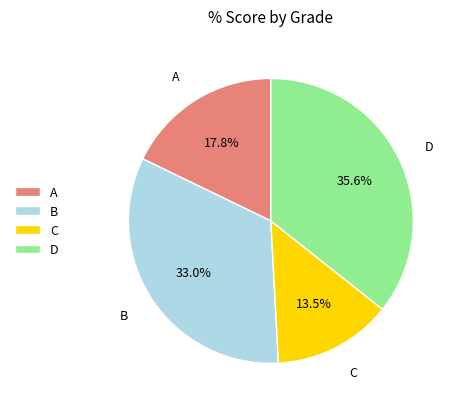

Rank the categories by value from highest to lowest.

D, B, A, C